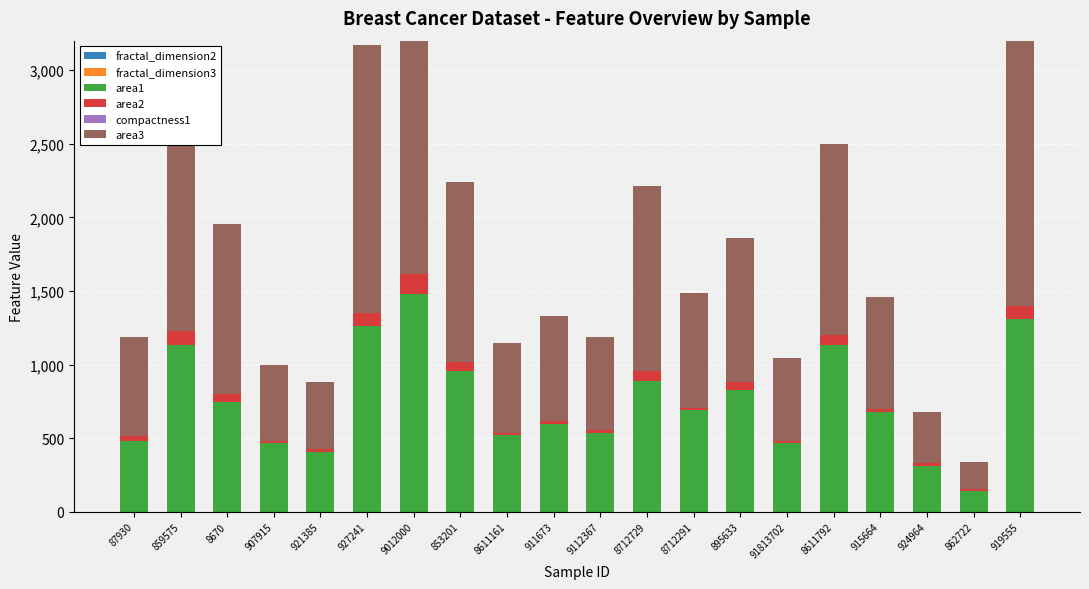

Which series has the widest spread of values?

area3